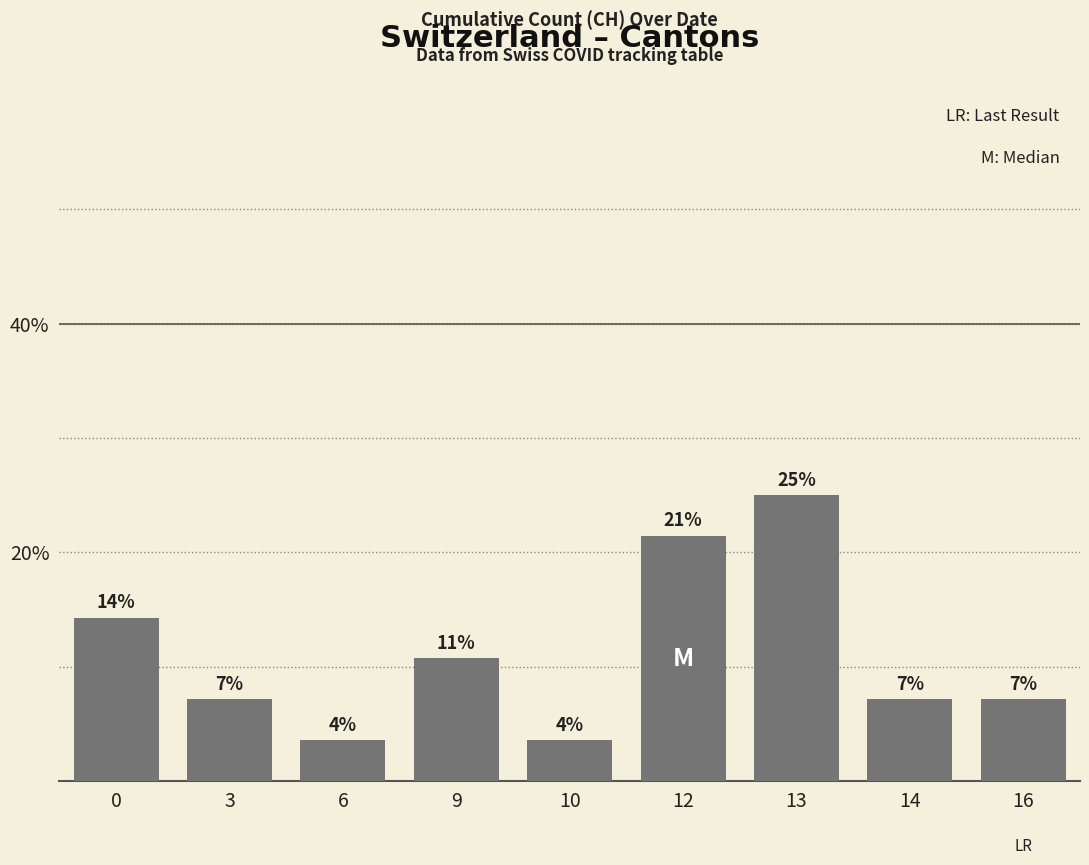

What is the value of the 2nd bar from the left?

7.1